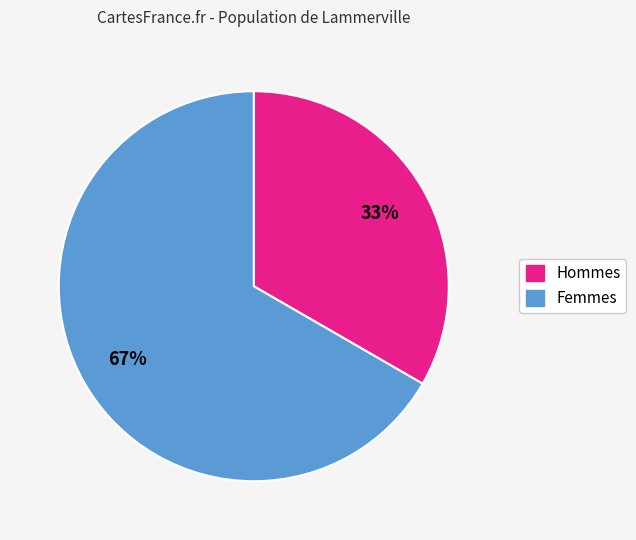

How many segments does this pie chart have?

2